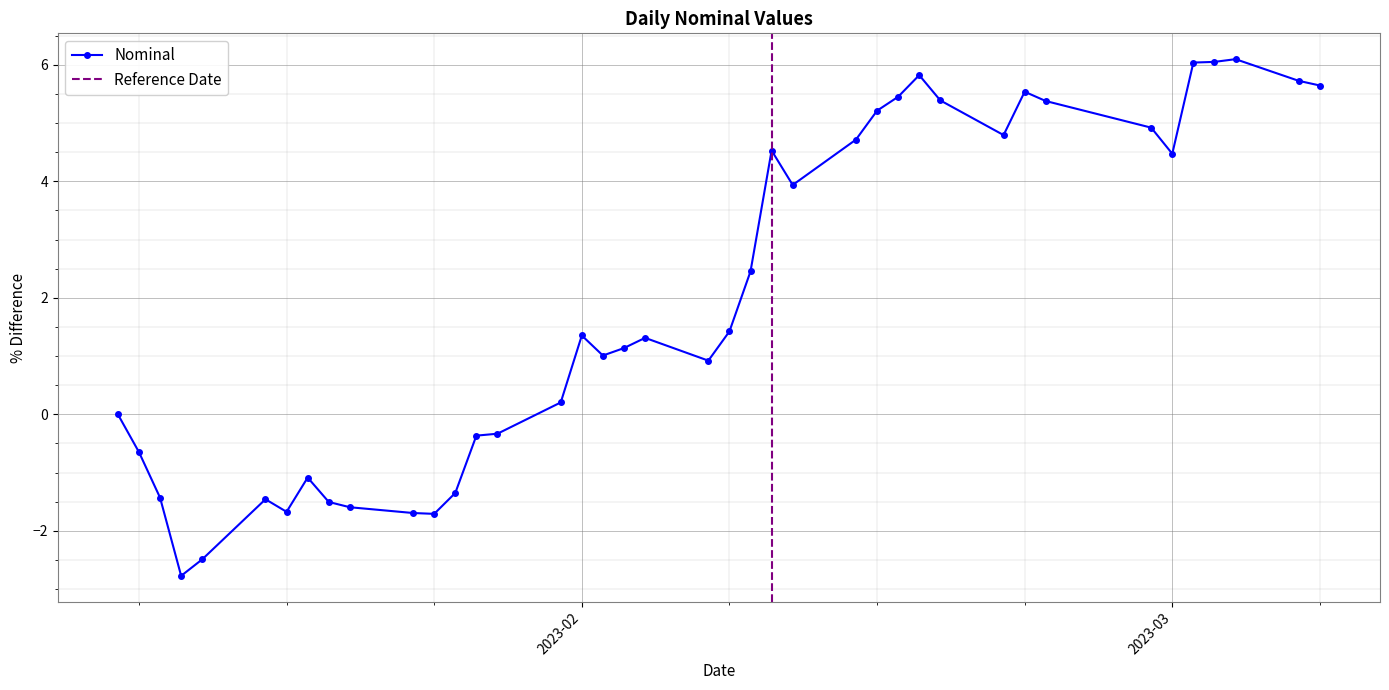

What is the minimum value for Nominal?

-2.8